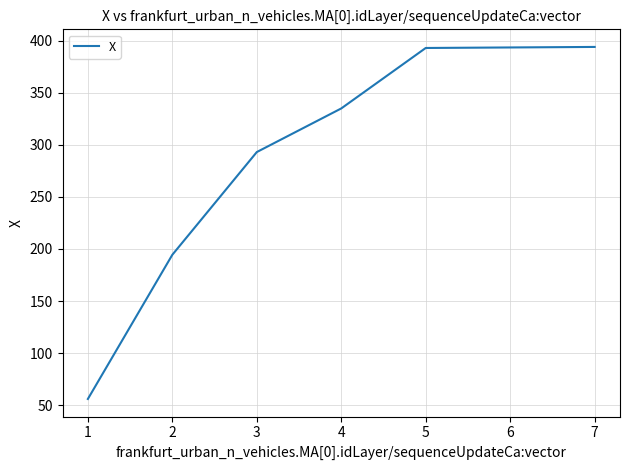

Where does the data first go above 334?

4